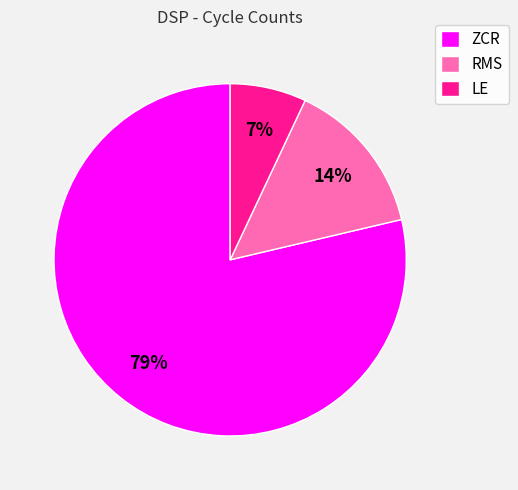

To the nearest percent, what is the difference between the RMS and LE slice percentages?

7%